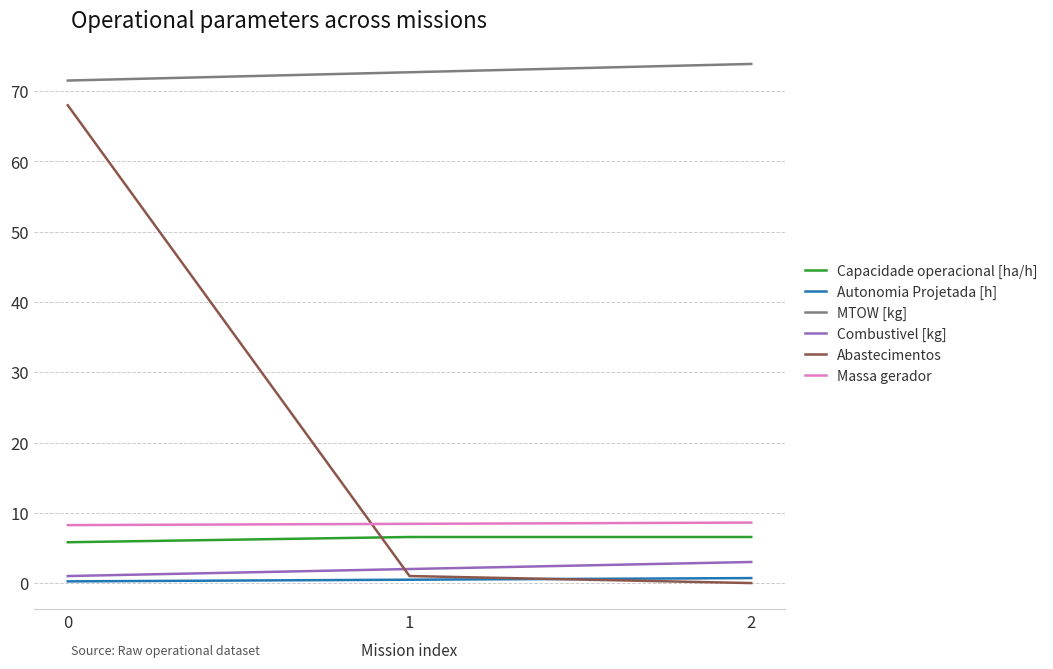

What is the greatest value displayed?

73.9